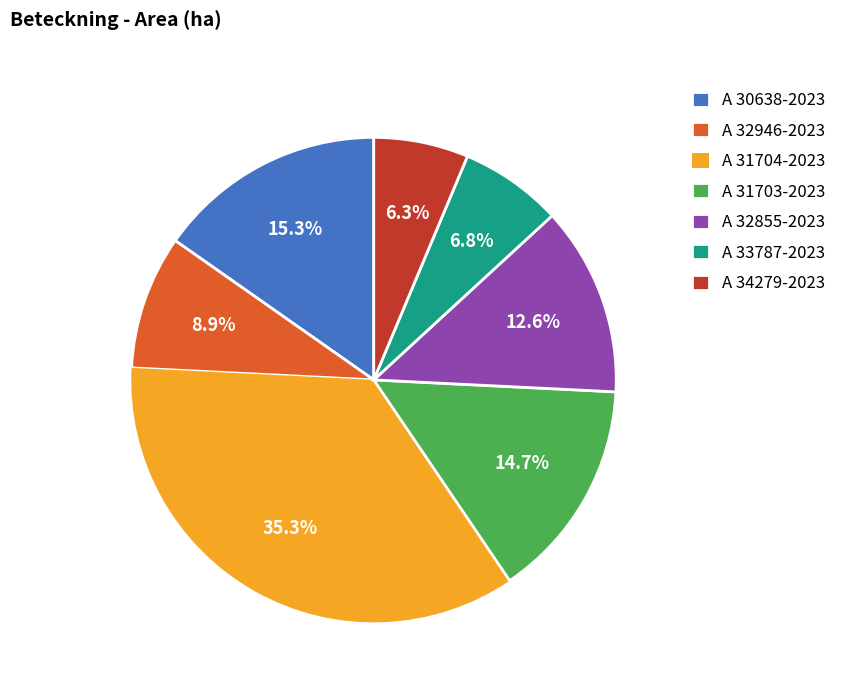

What is the smallest slice in the pie chart?

A 34279-2023